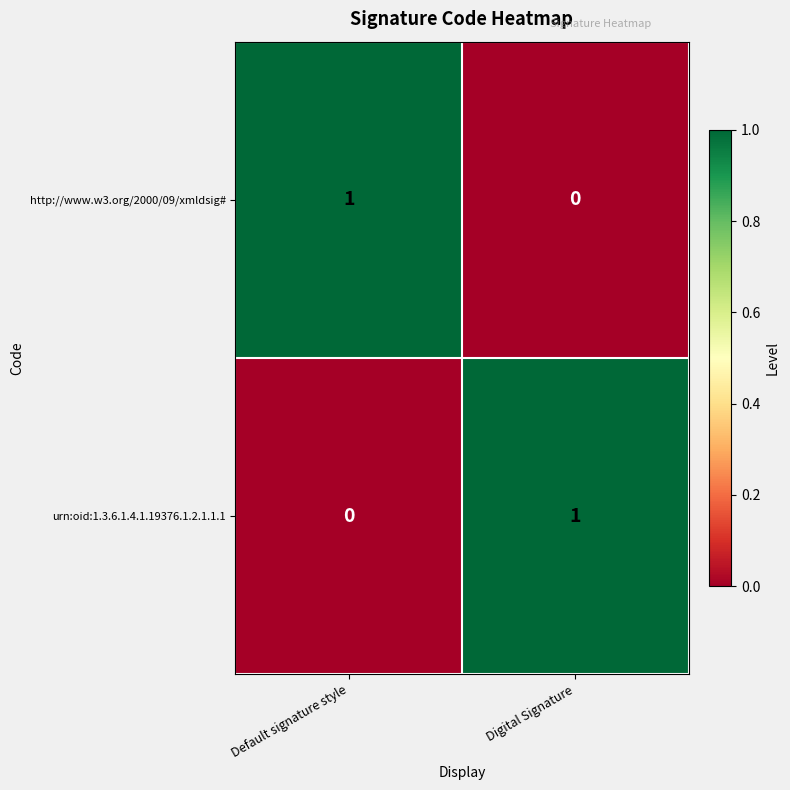

At which label does urn:oid:1.3.6.1.4.1.19376.1.2.1.1.1 reach its minimum?

Default signature style